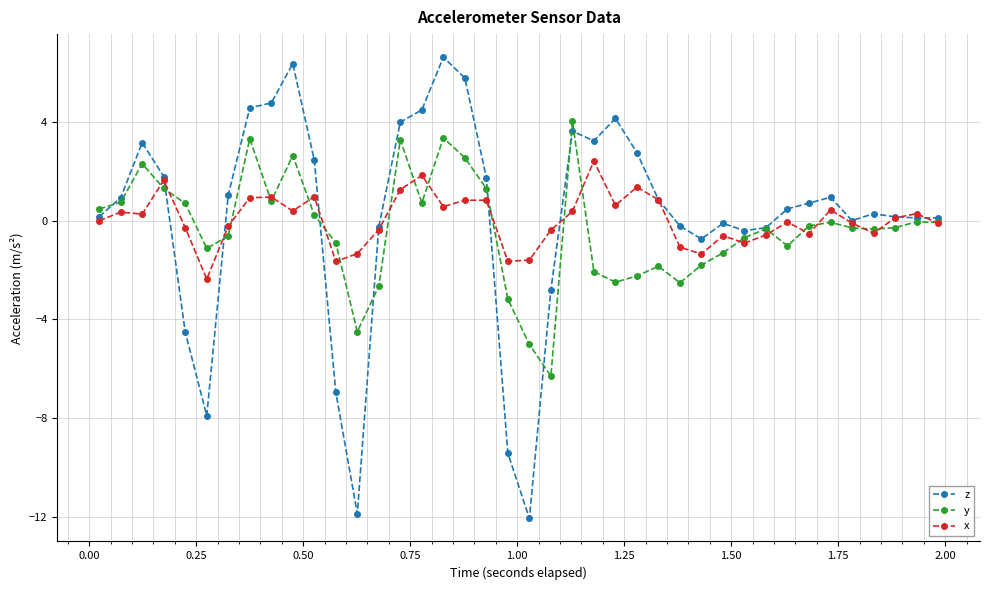

Rank the series by their maximum value, from highest to lowest.

z, y, x